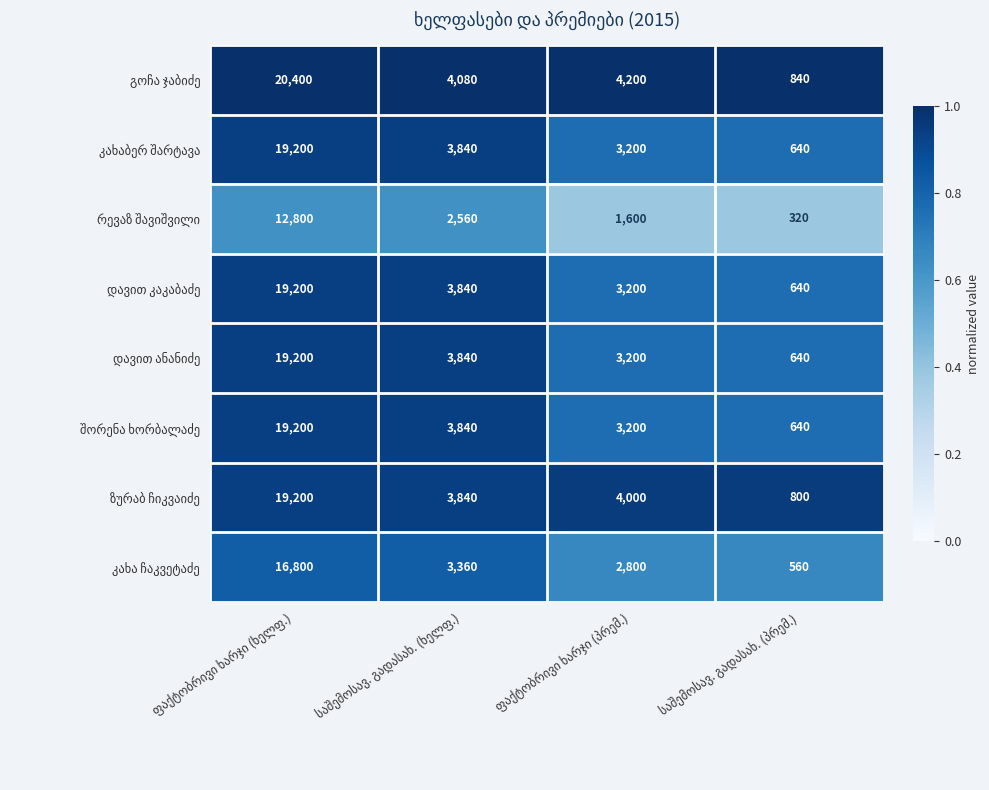

What is the maximum value shown in the chart?

20400